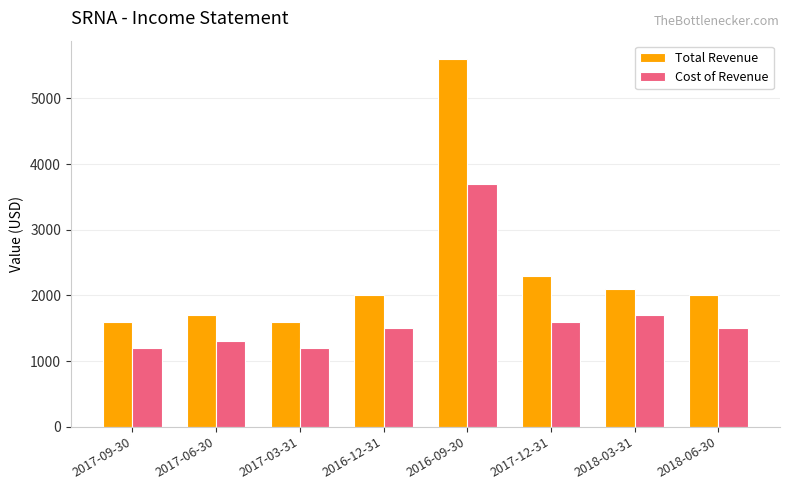

Rank the series by their average value, from highest to lowest.

Total Revenue, Cost of Revenue